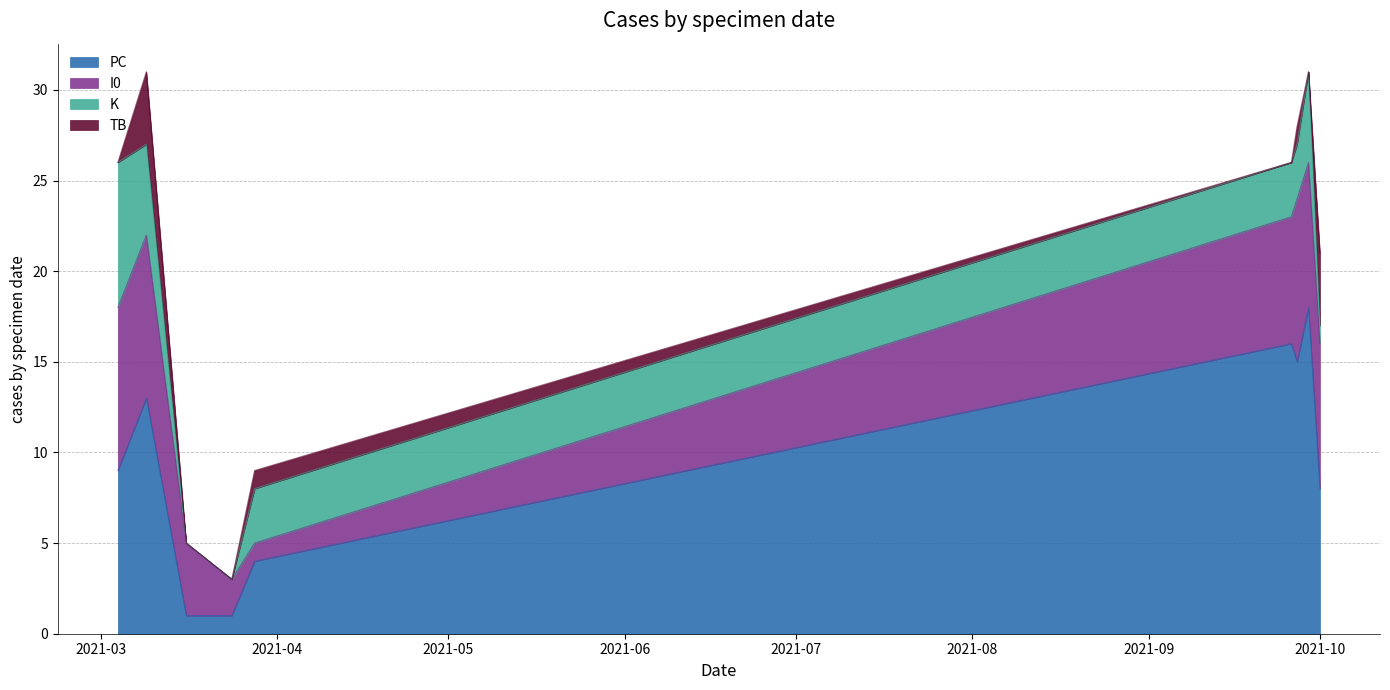

True or false: I0 and TB intersect in this chart.

False